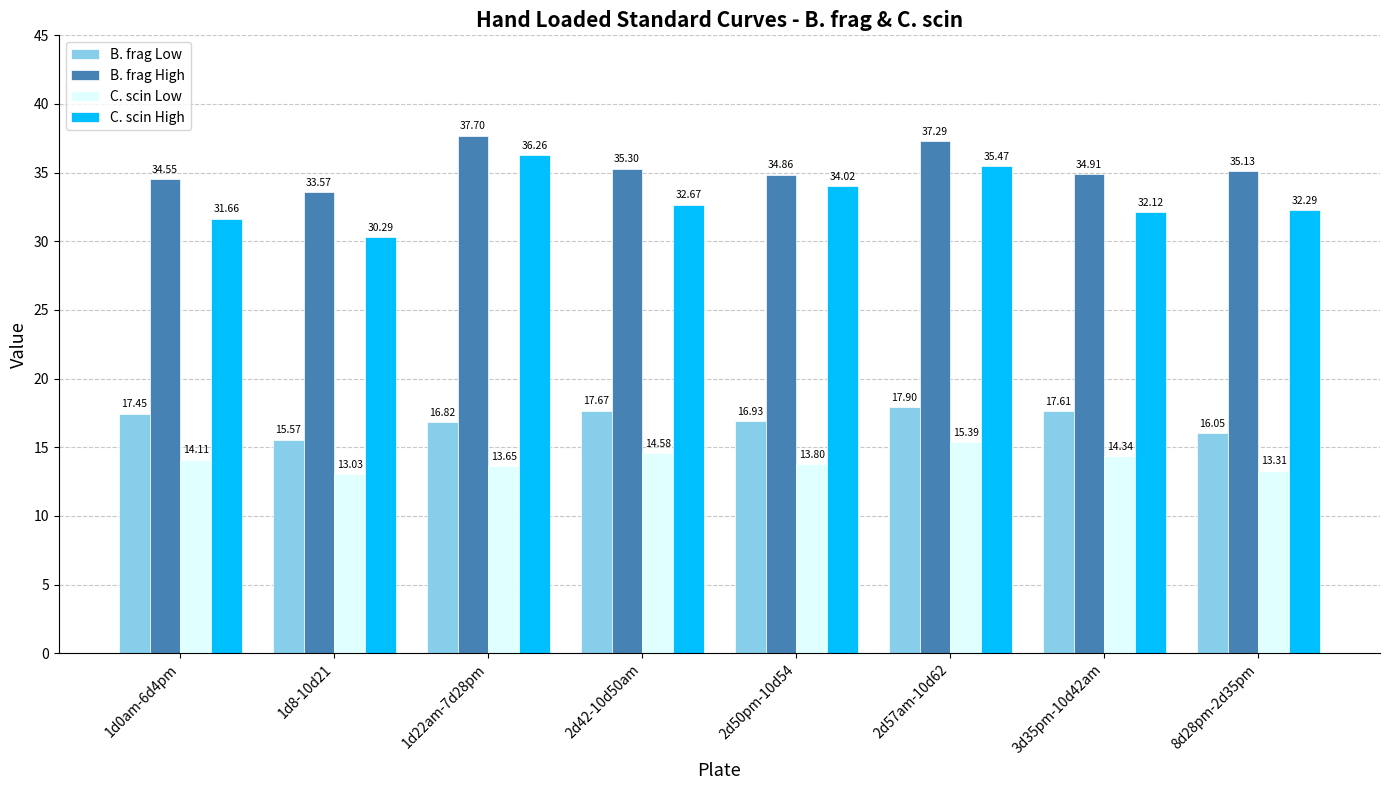

What is the total value across all series at 8d28pm-2d35pm?

96.8